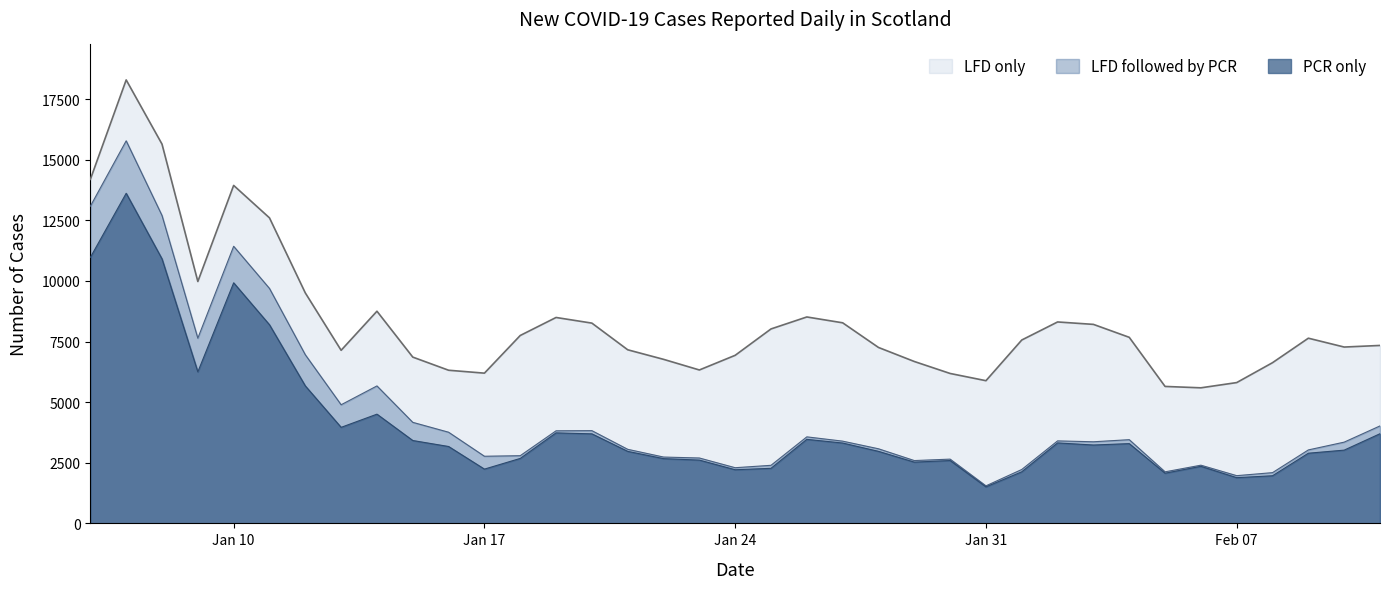

What is the value of the LFD only point at the 21st from the left?

4946